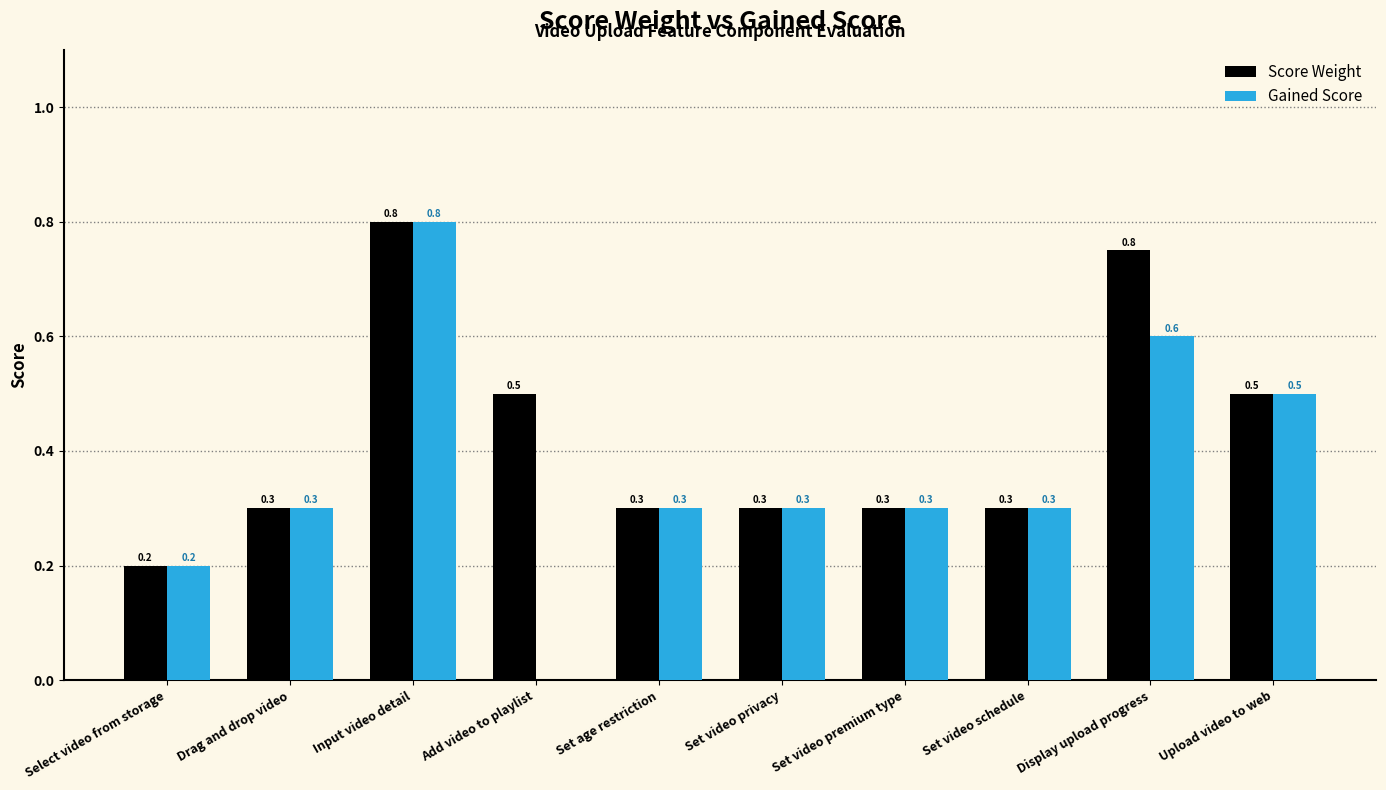

Which label corresponds to the largest value in the chart?

Input video detail